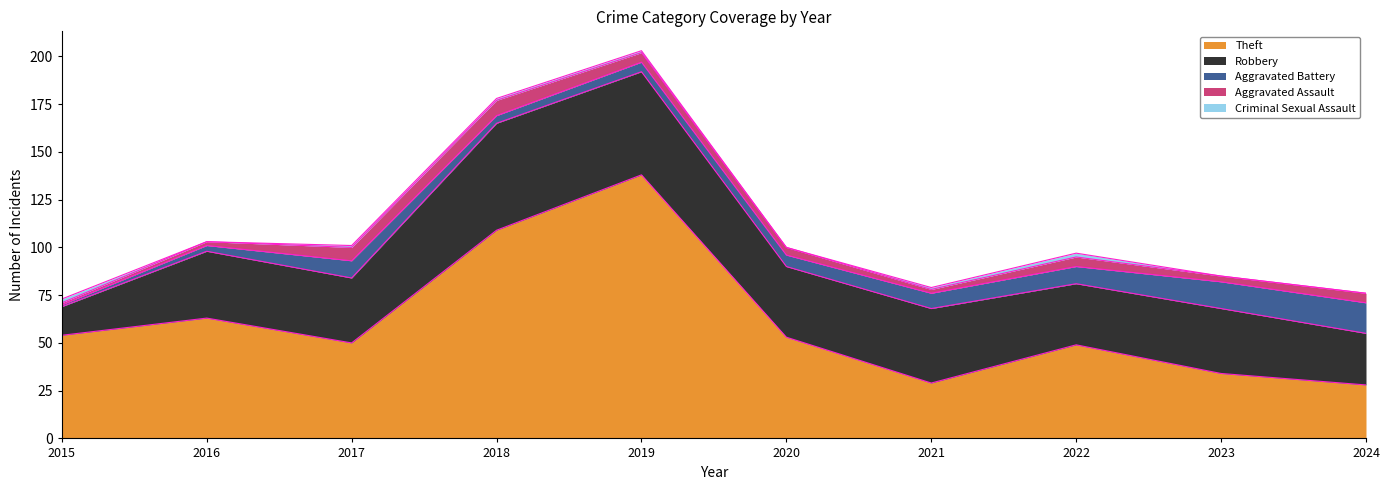

Which series has the widest spread of values?

Theft